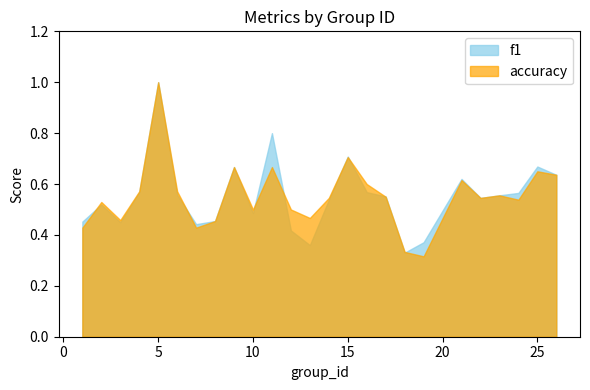

How many lines are shown in the chart?

2